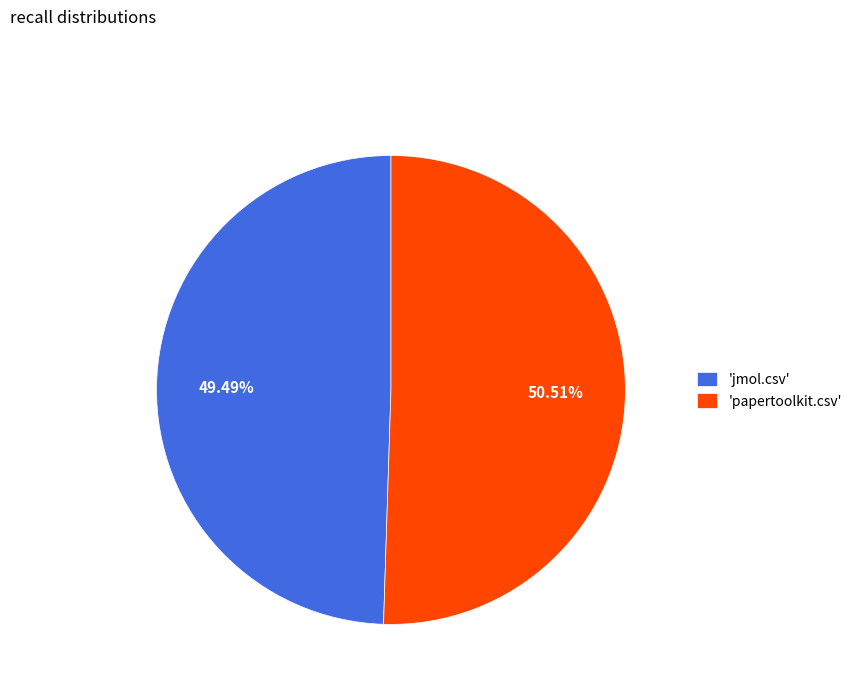

Which category accounts for the majority?

'papertoolkit.csv'